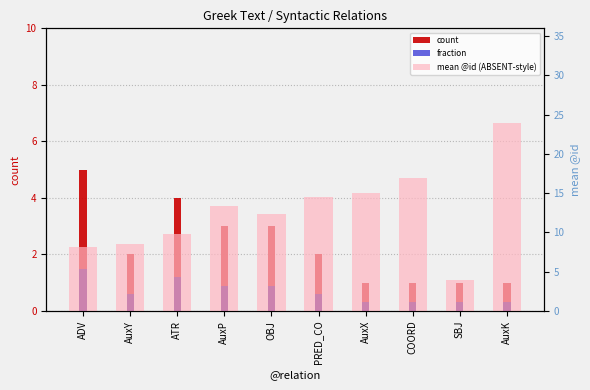

What is the smallest value displayed?

0.3